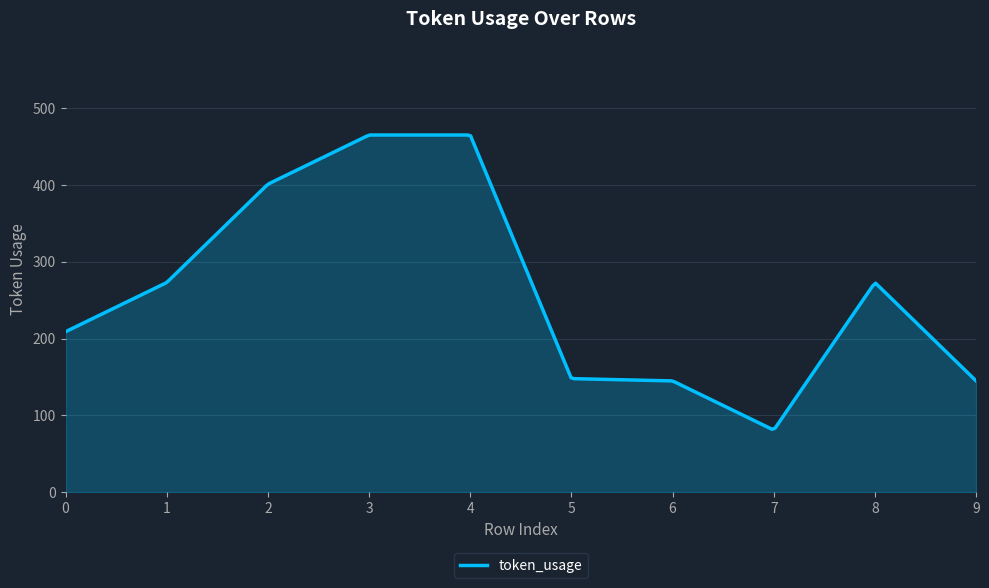

What is the greatest value displayed?

465.0